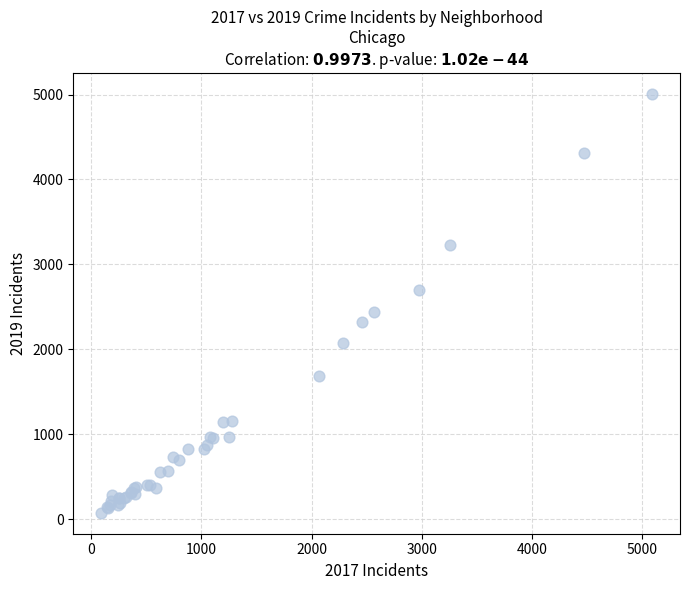

What Y value in the scatter plot is closest to 2542?

2441